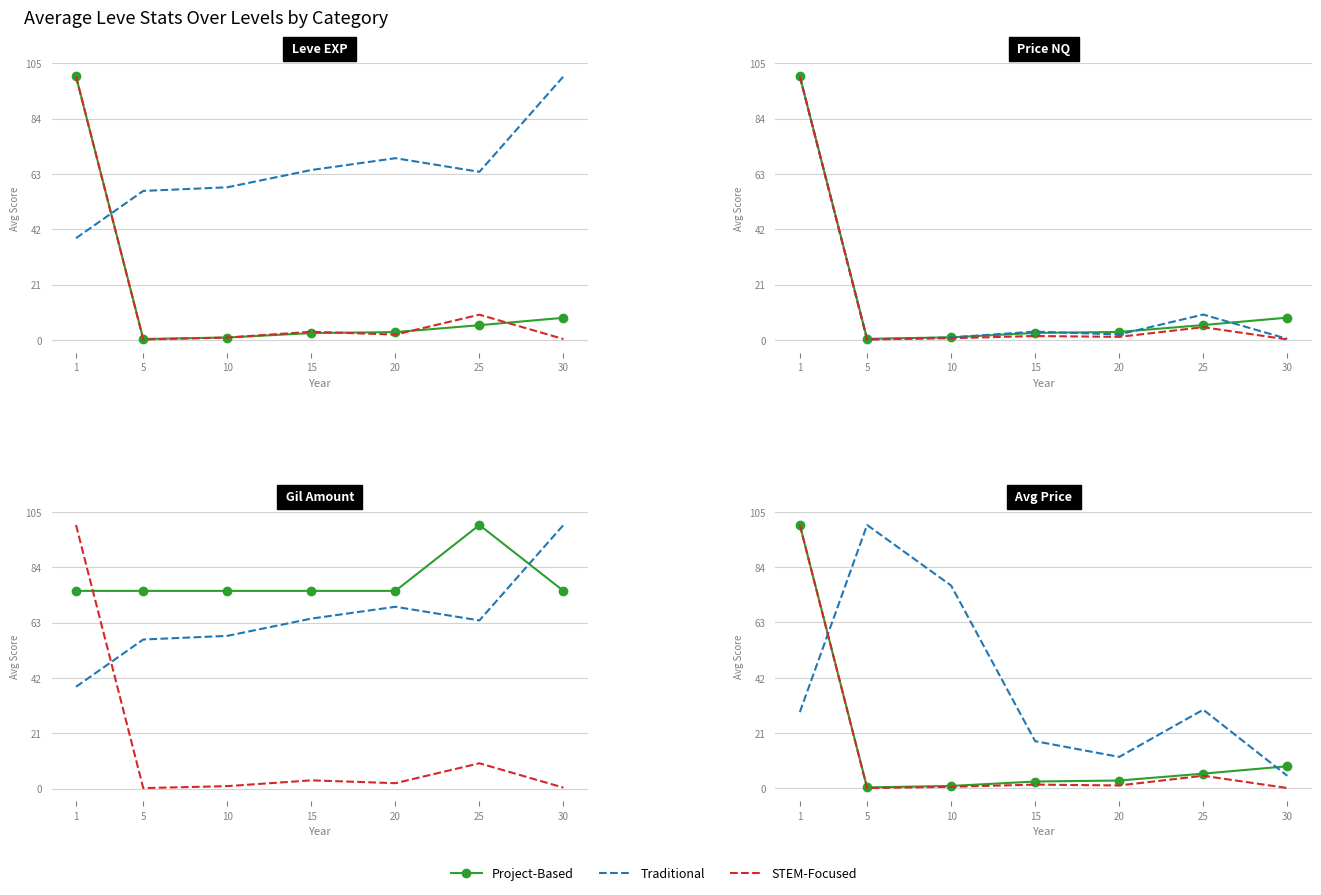

How many categories are shown in the chart?

7